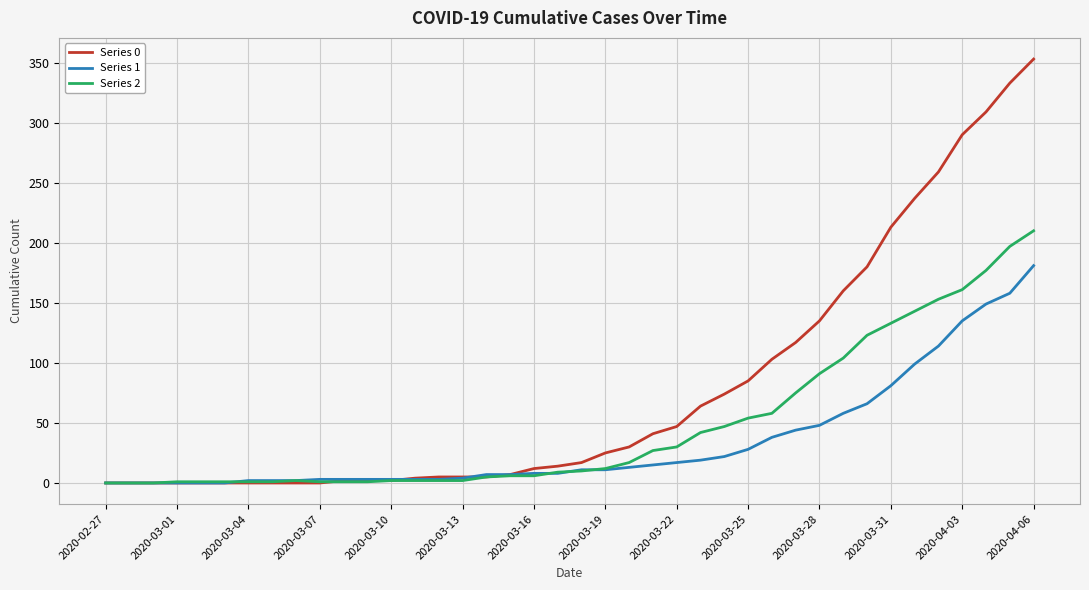

Is this an area chart (filled region under the line)?

No